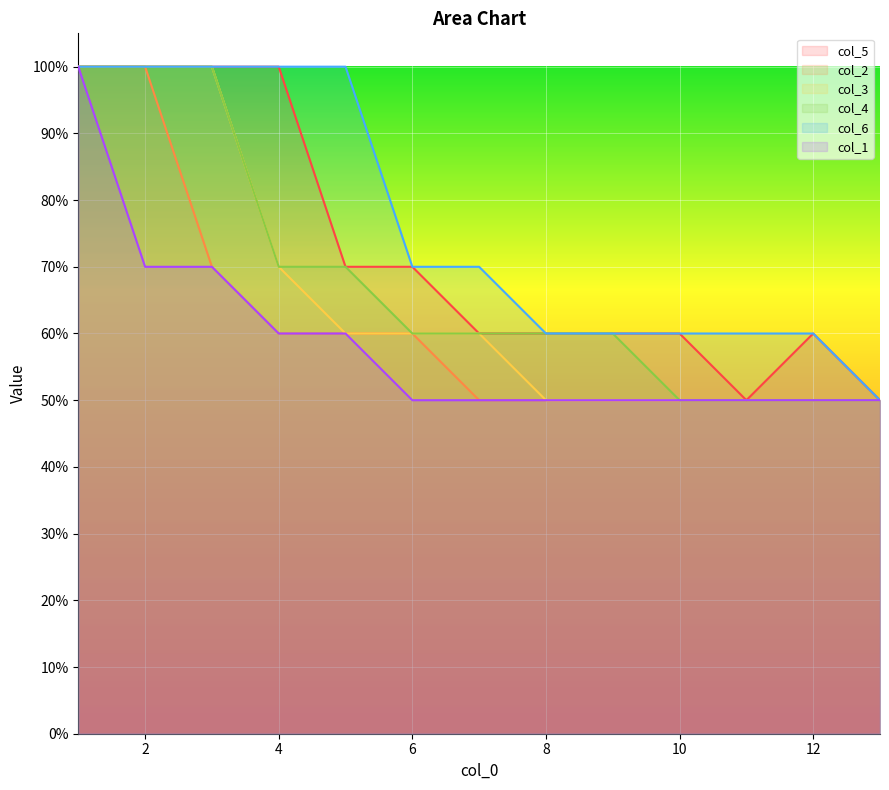

What is the difference between the highest and lowest values at 6?

0.2